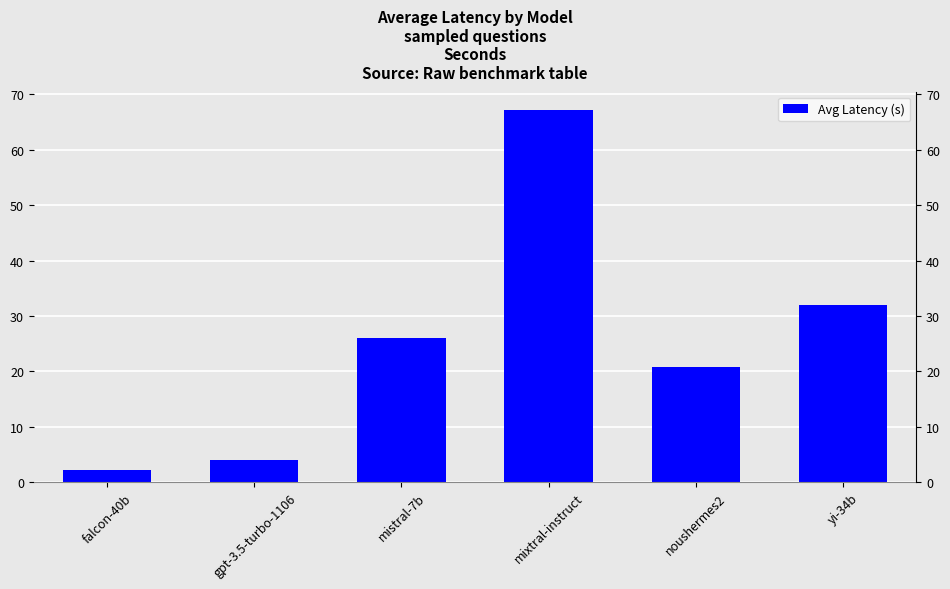

Rank the categories by value from lowest to highest.

falcon-40b, gpt-3.5-turbo-1106, noushermes2, mistral-7b, yi-34b, mixtral-instruct